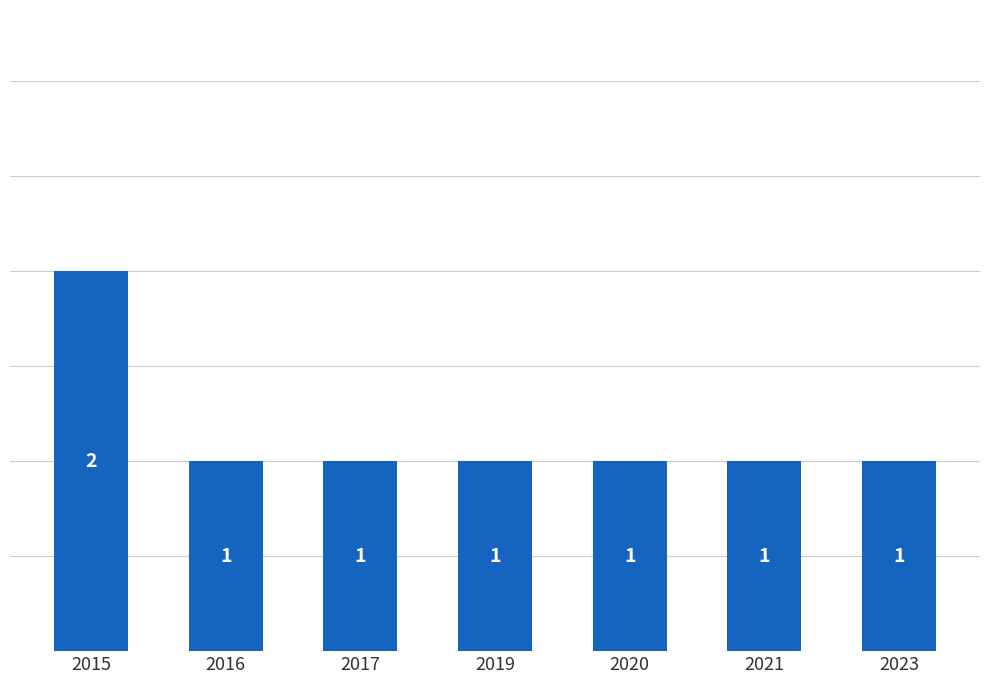

What is the maximum value shown in the chart?

2